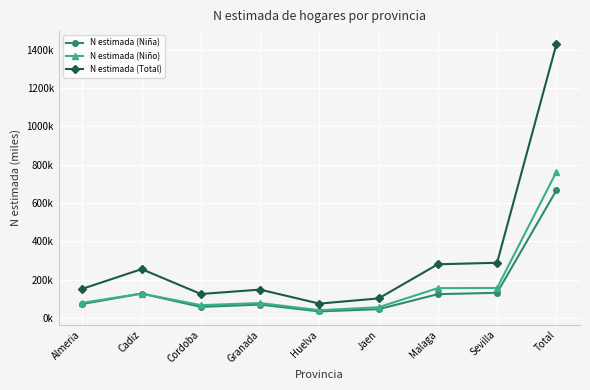

Which category has the highest value across all series?

Total